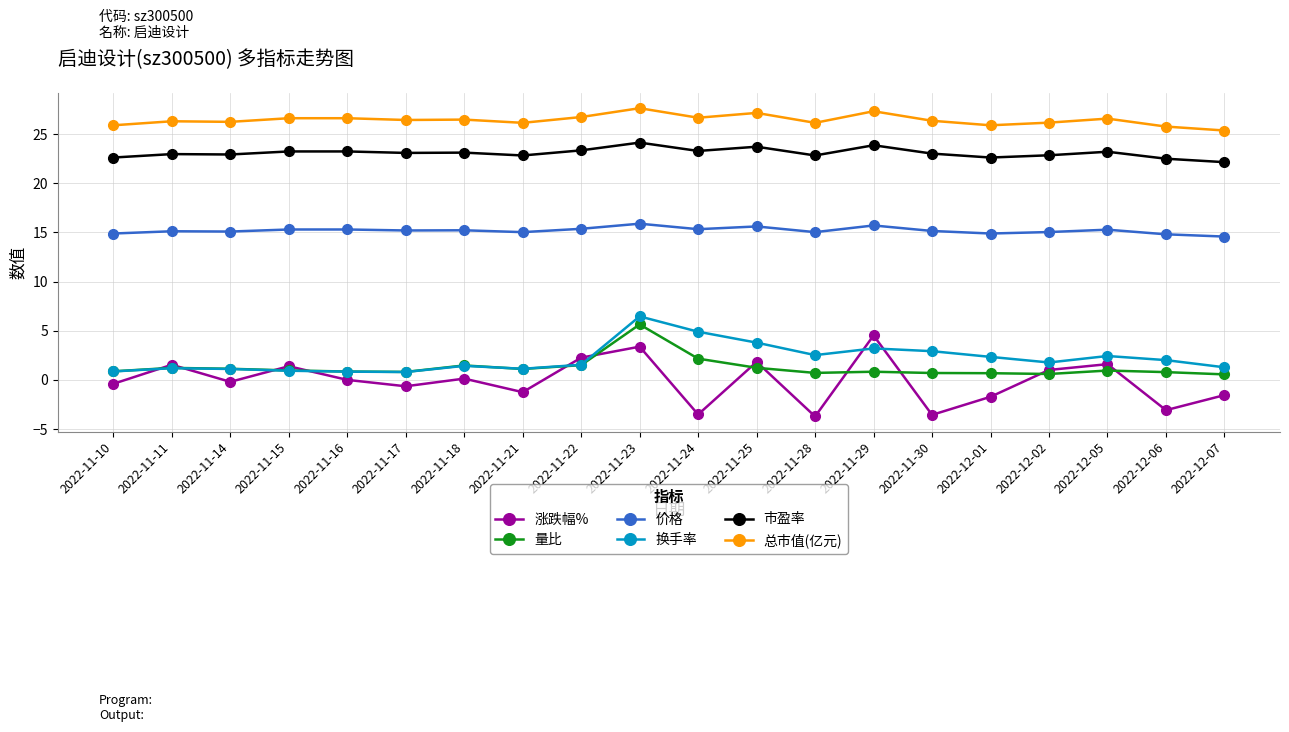

True or false: 换手率 and 价格 cross at least once.

False